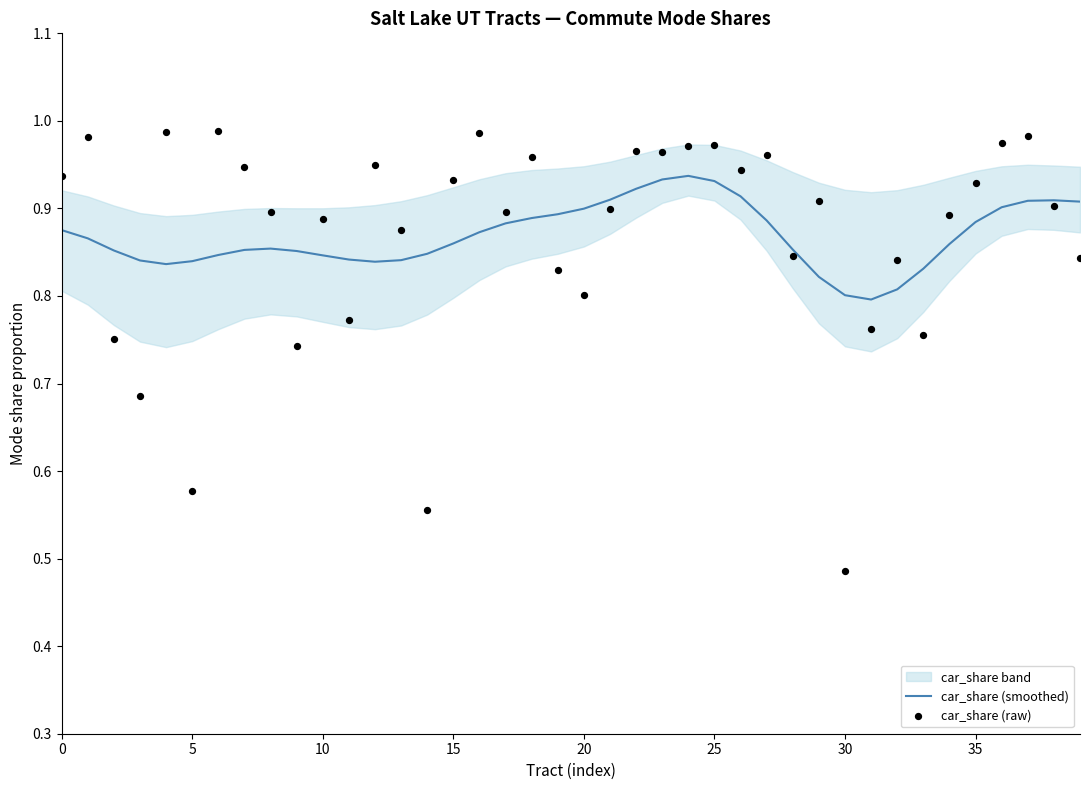

Which series has the largest Y range (max minus min)?

car_share (raw)